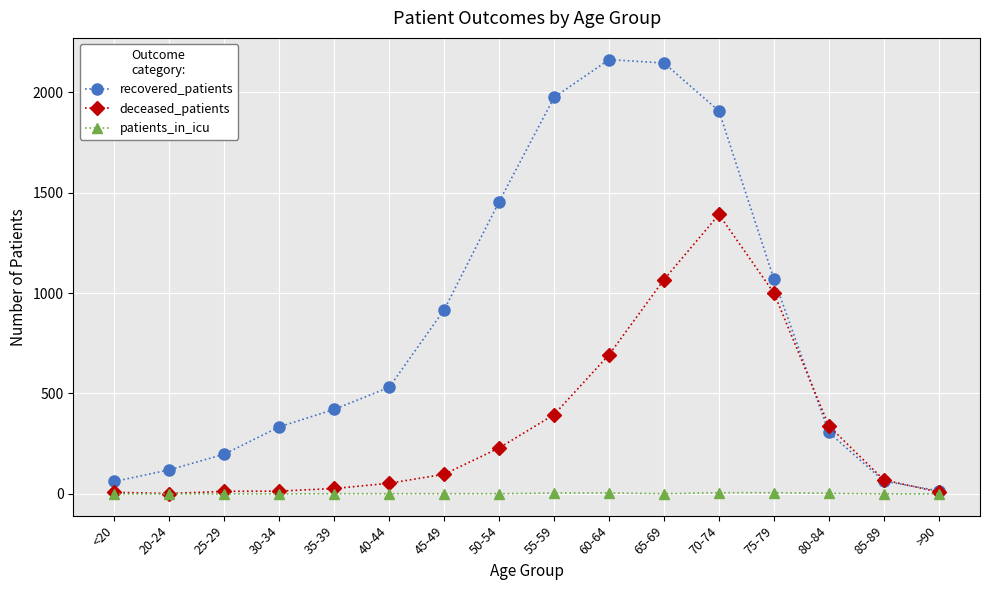

In recovered_patients, how many points are higher than both neighbors (excluding endpoints)?

1